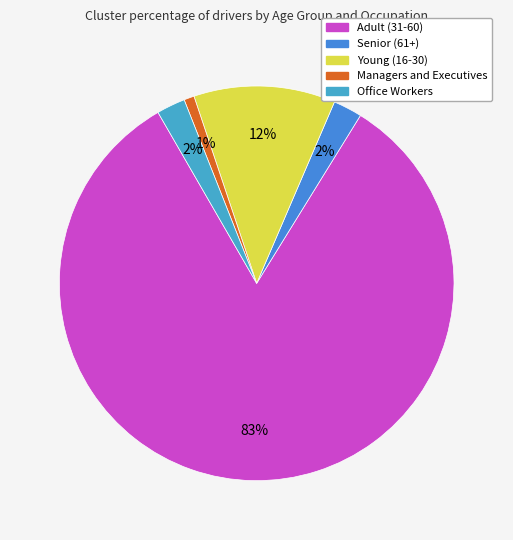

How many slices are in this pie chart?

5